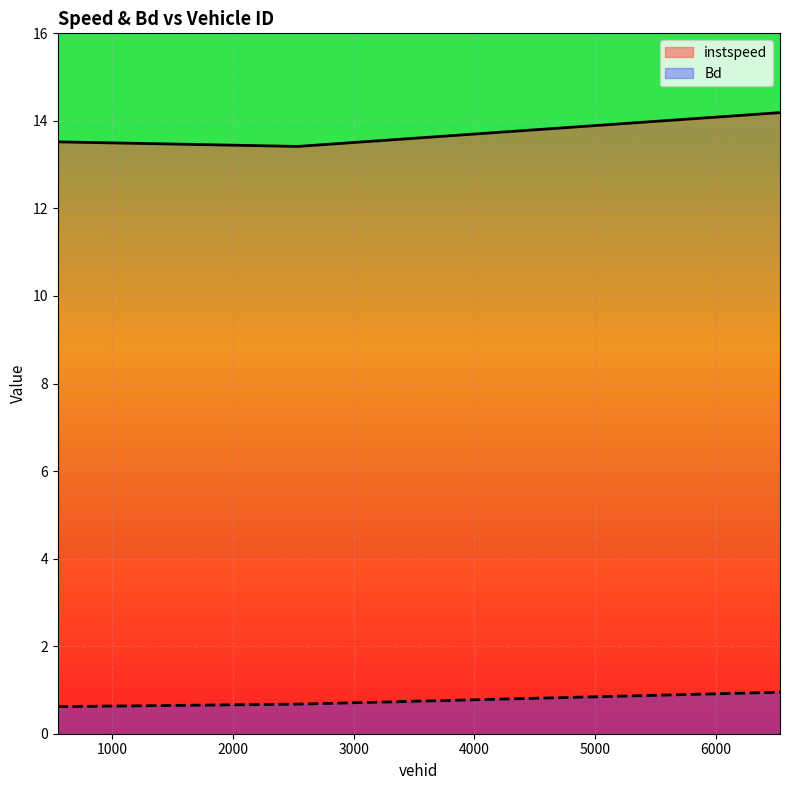

What is the difference between the Bd values at 6532.0 and 2536.0?

0.3